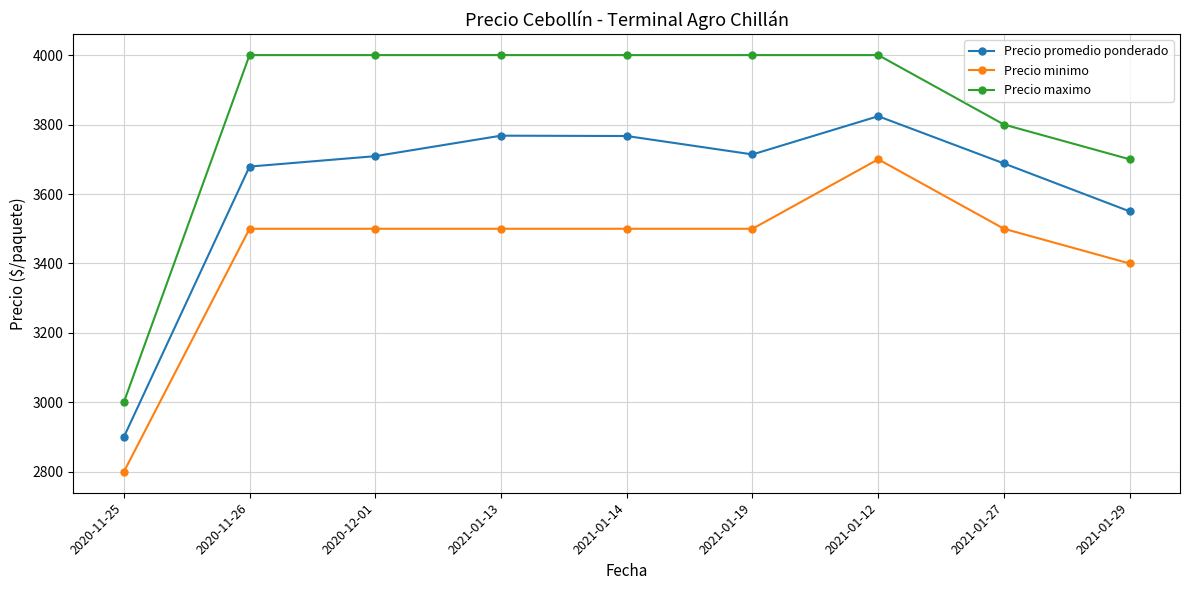

Is the value of Precio promedio ponderado at 2021-01-19 greater than the value of Precio maximo at 2021-01-13?

No